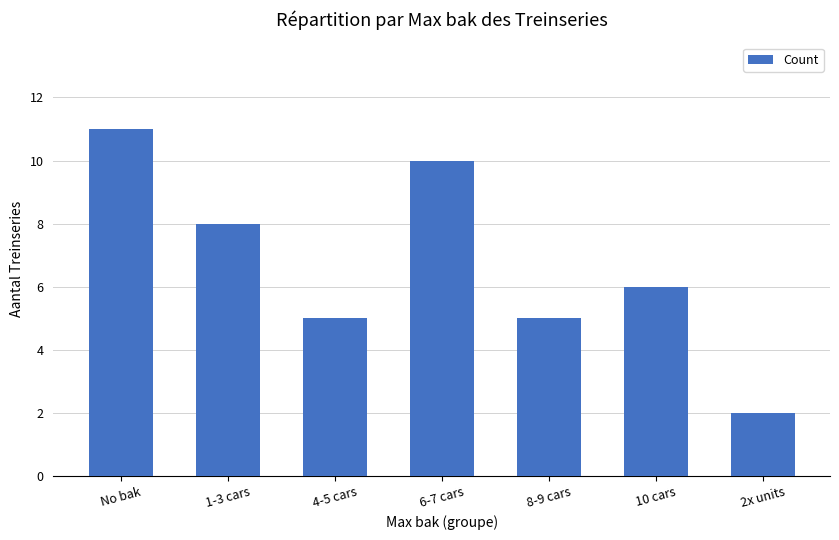

What is the label of the 3rd bar from the left?

4-5 cars